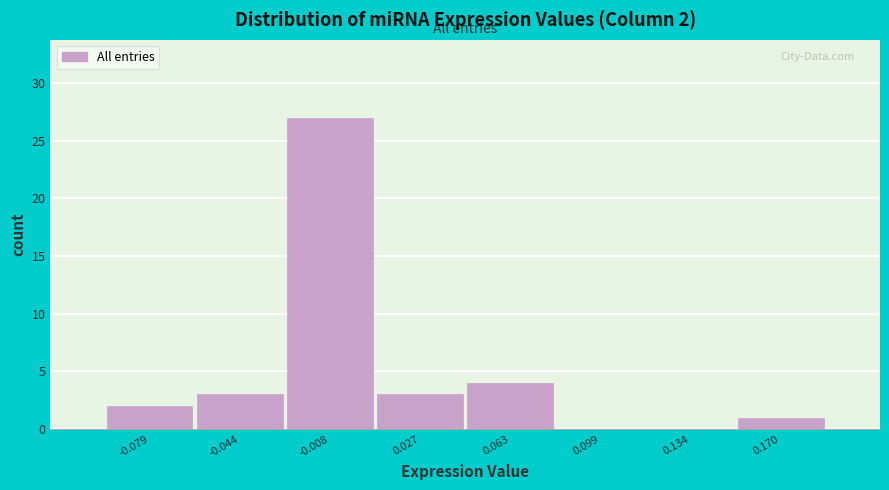

Which range on the x-axis has the tallest bar?

-0.025 to 0.010